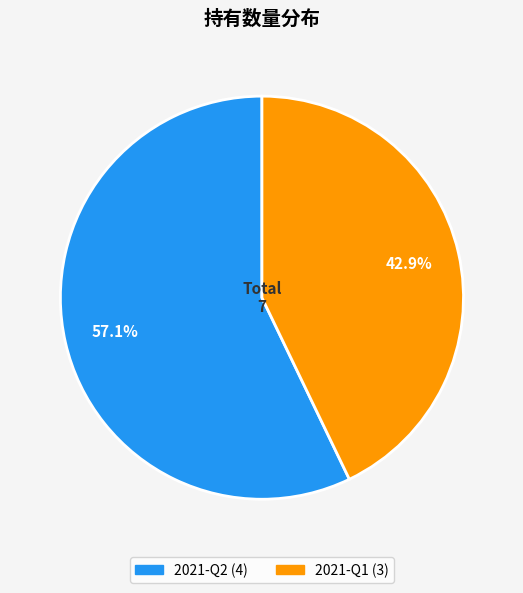

Rank the categories by value from highest to lowest.

2021-Q2, 2021-Q1